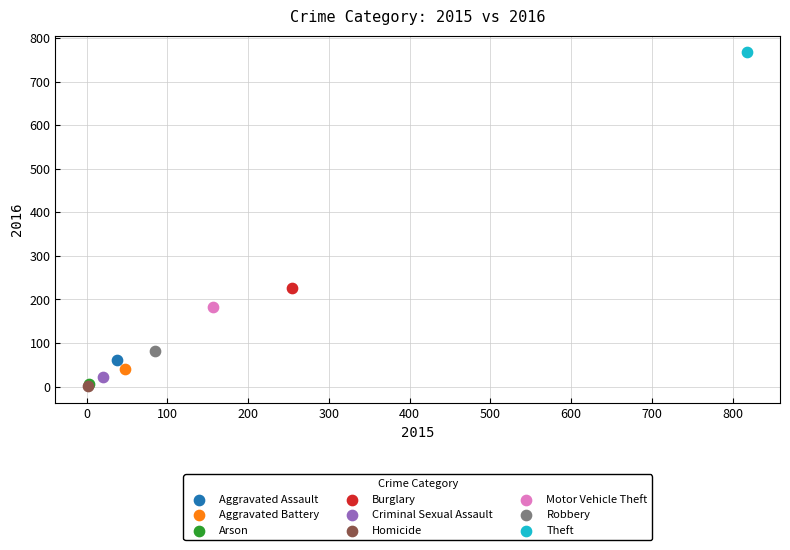

Which series contains the highest Y value?

Theft